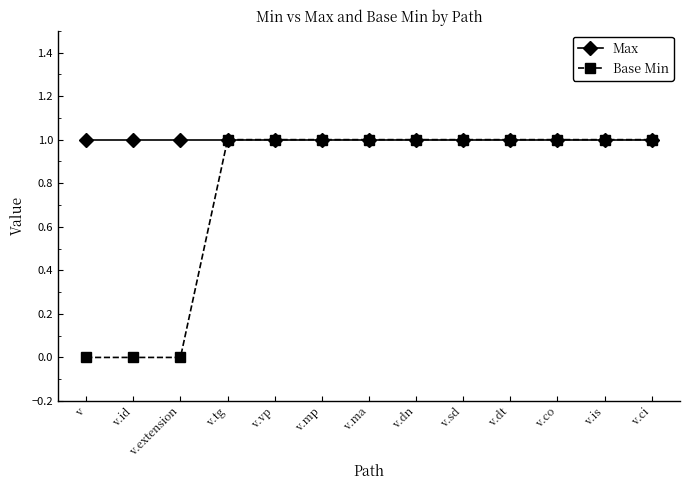

Rank the series by their average value, from lowest to highest.

Base Min, Max